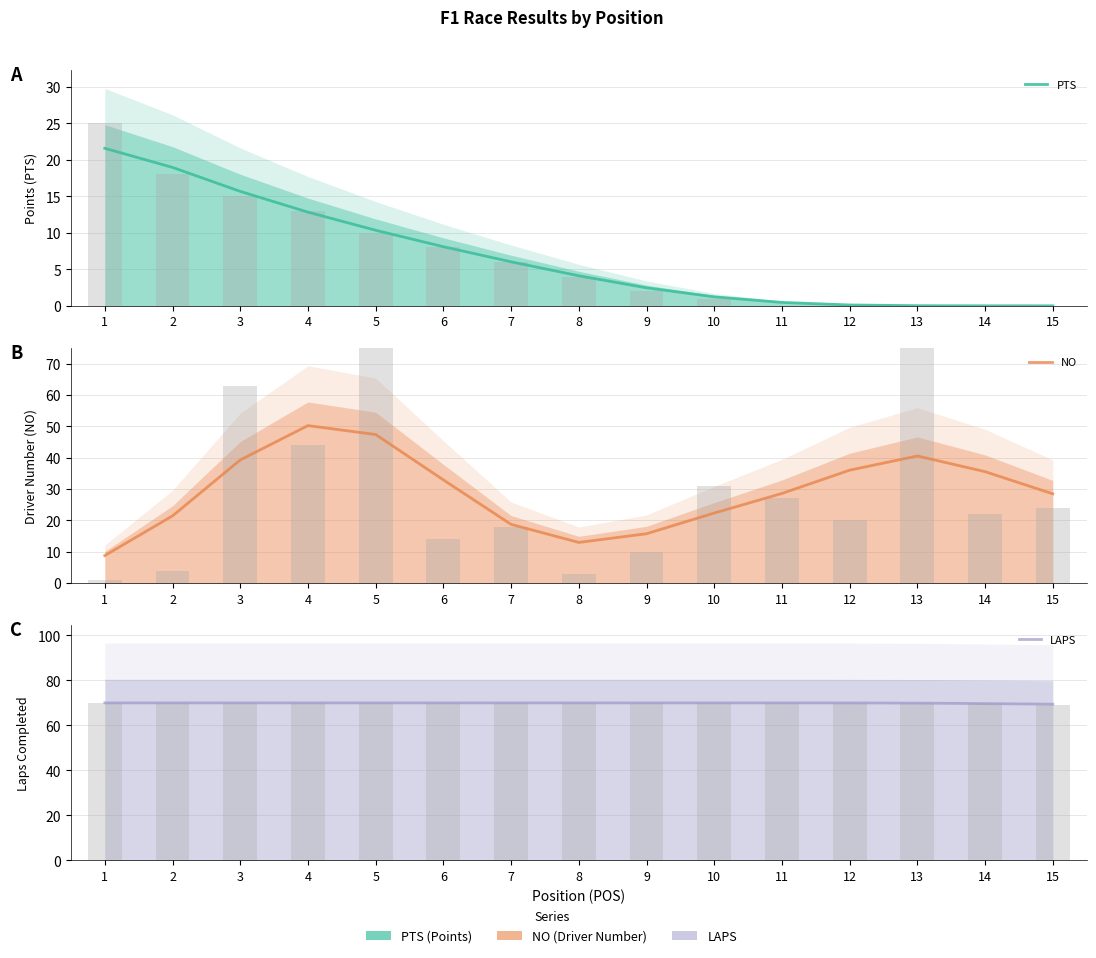

Rank the series at 4 from highest to lowest value.

LAPS, NO, PTS